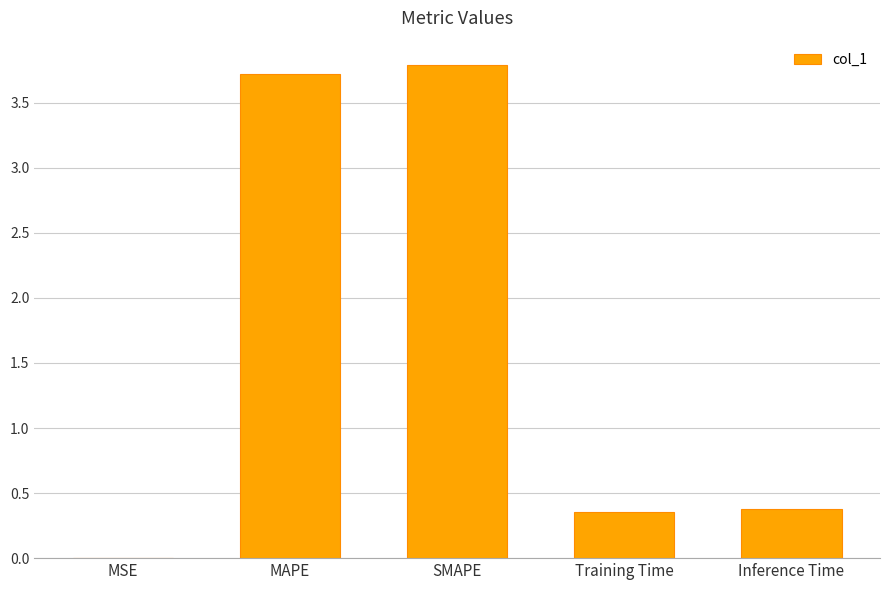

What is the sum of the values at Training Time and MAPE?

4.1